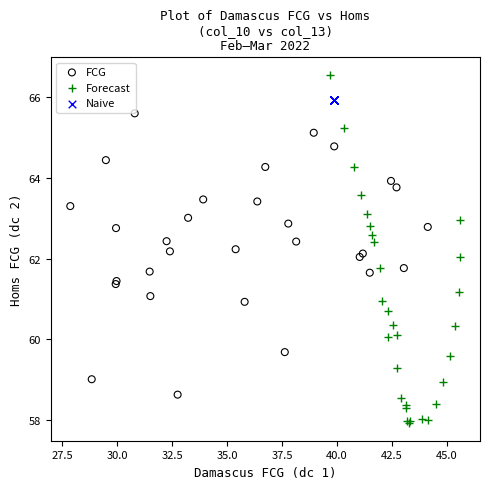

Which series contains the lowest Y value?

Forecast